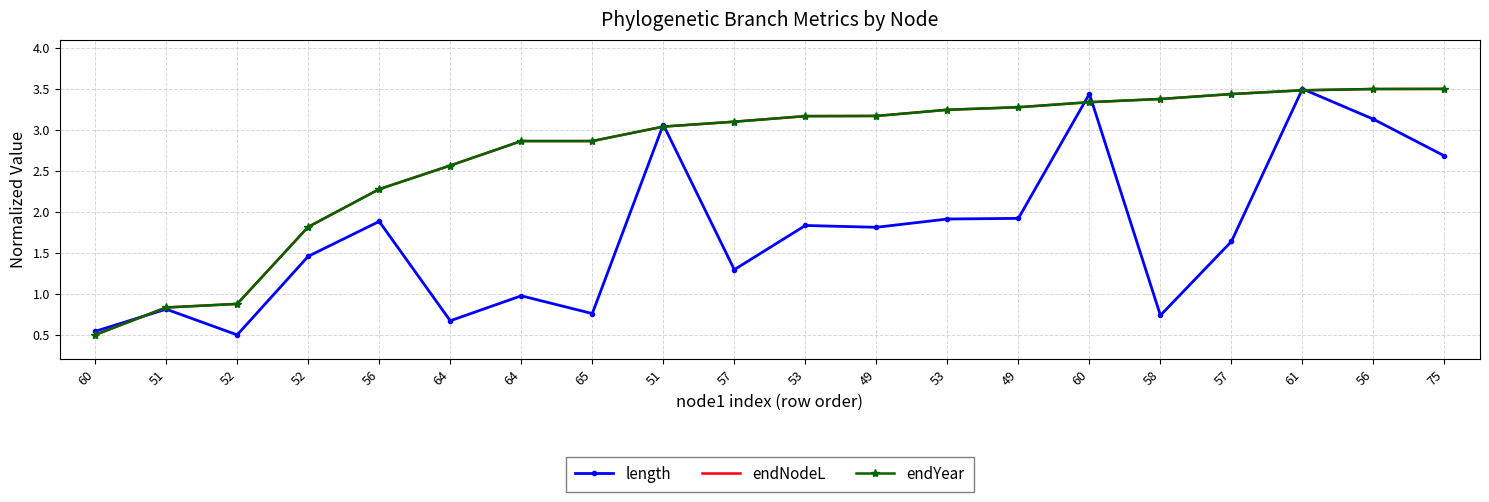

What is the lowest value of the length series?

0.5